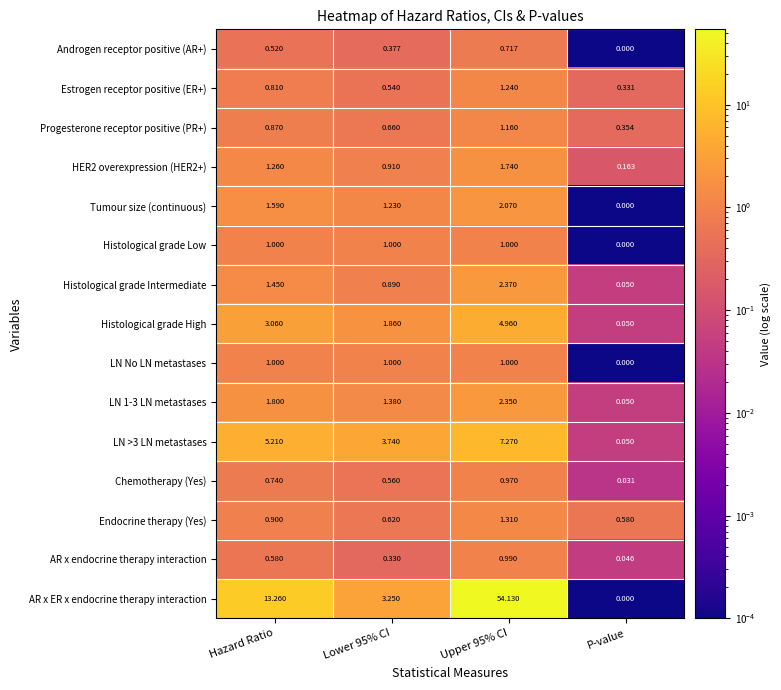

At which label is AR x ER x endocrine therapy interaction closest to 27?

Hazard Ratio